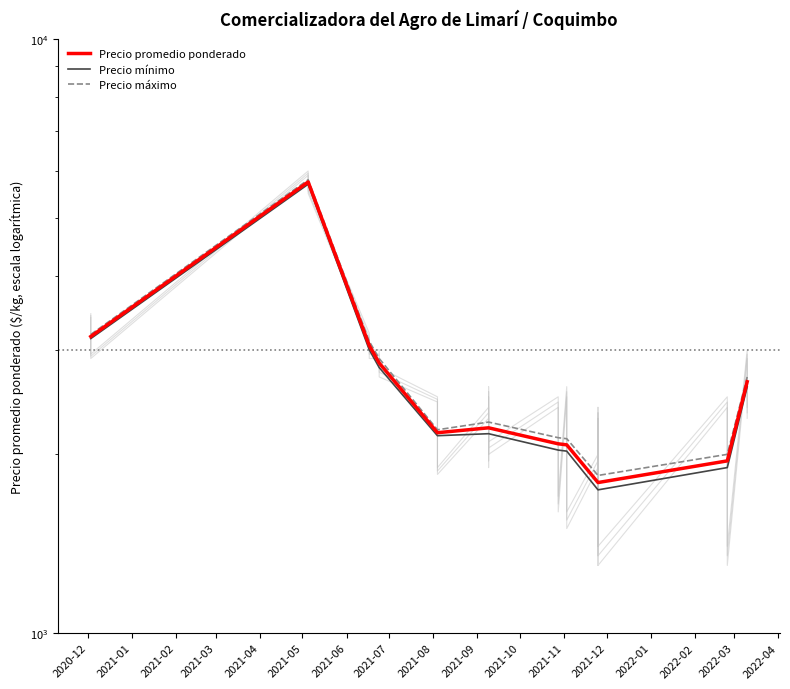

Is this an area chart (filled region under the line)?

No